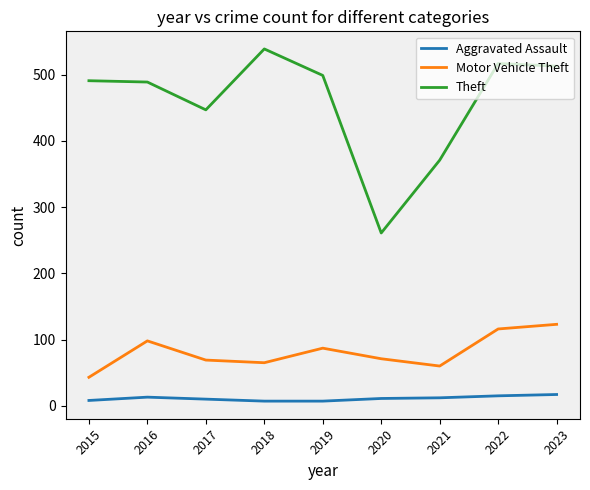

Is the value of Aggravated Assault at 2022 greater than the value of Theft at 2018?

No